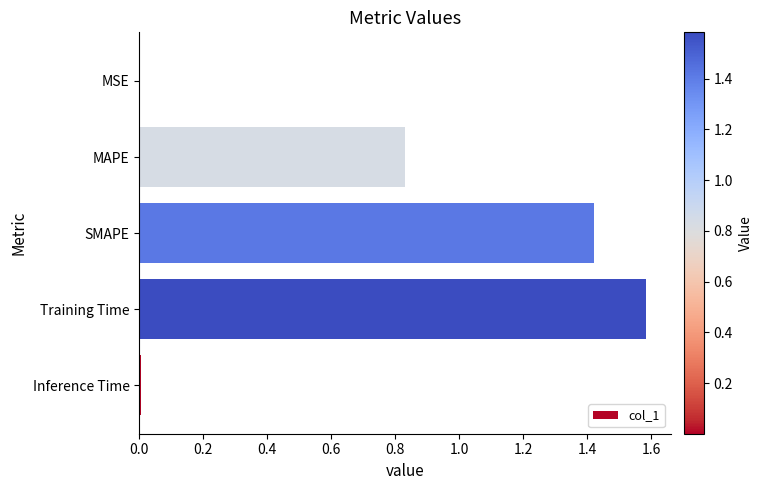

Which category has the highest value across all series?

Training Time